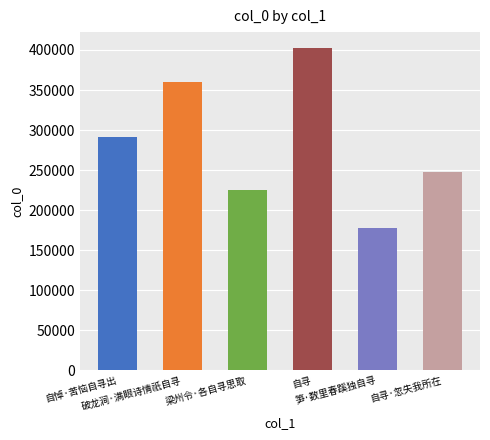

What is the difference between the maximum and minimum values?

224436